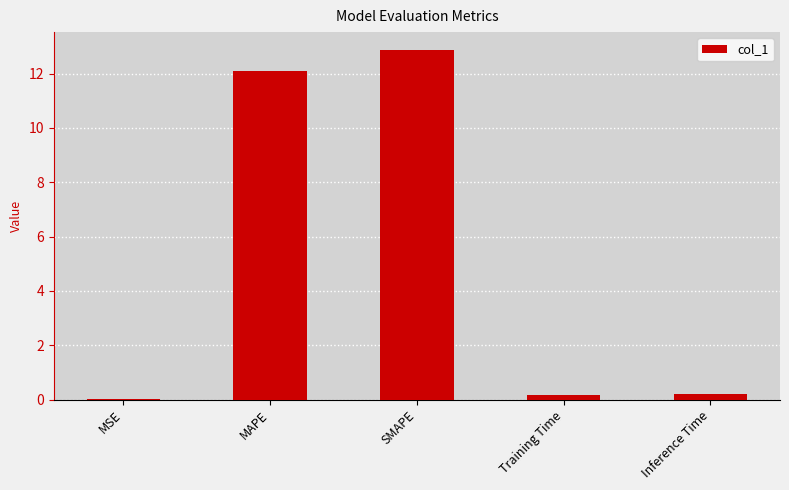

Between SMAPE and Training Time, which is larger?

SMAPE